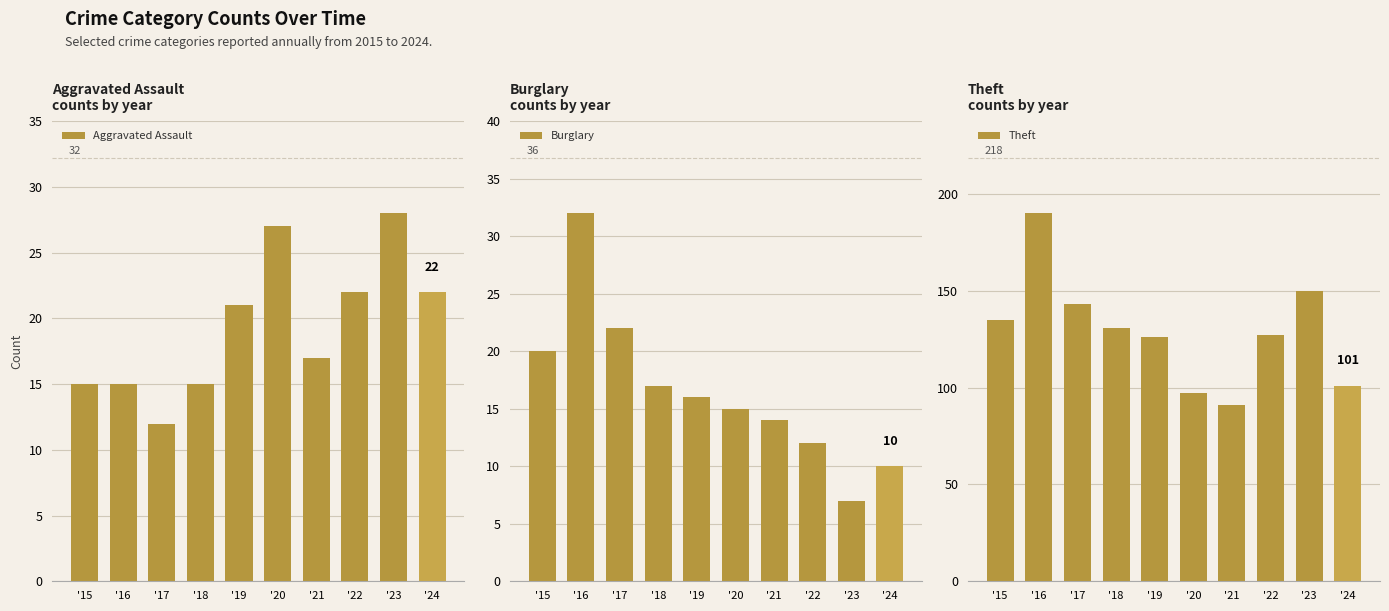

What is the total value across all series at '17?

177